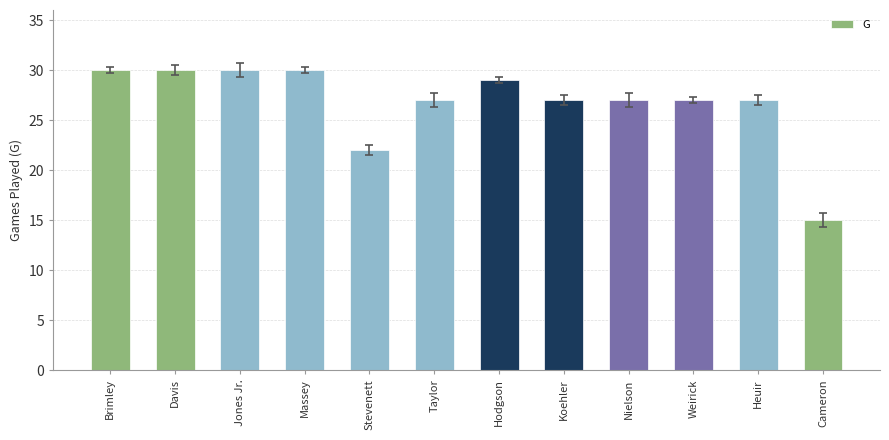

Which has a higher value, Hodgson or Jones Jr.?

Jones Jr.